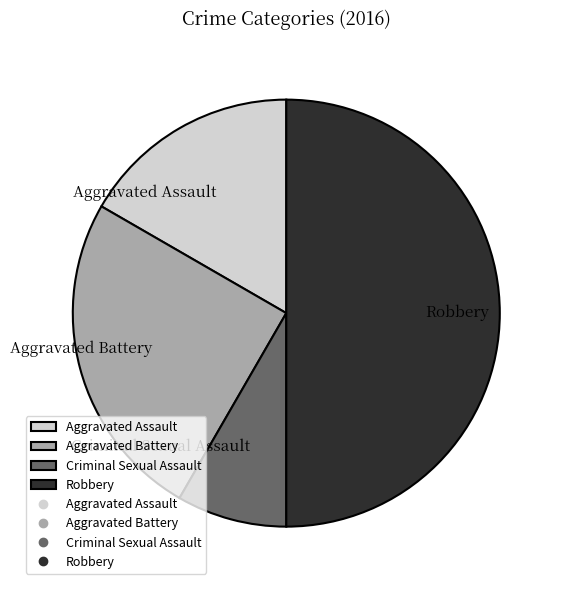

Which has a higher value, Aggravated Battery or Aggravated Assault?

Aggravated Battery